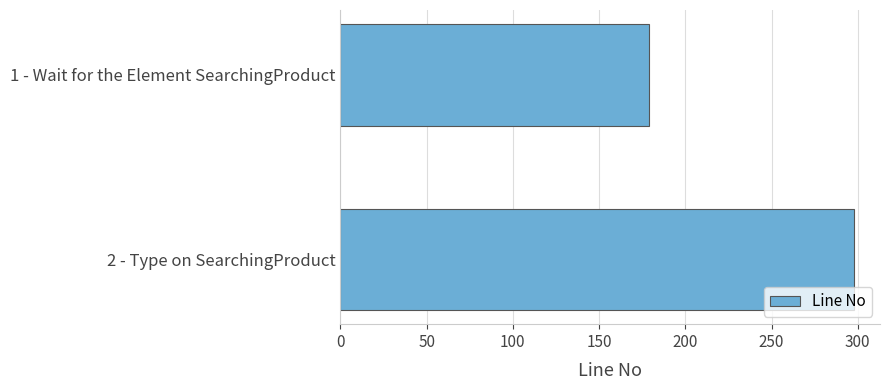

Is it true that the value at 1 - Wait for the Element SearchingProduct is 309?

False